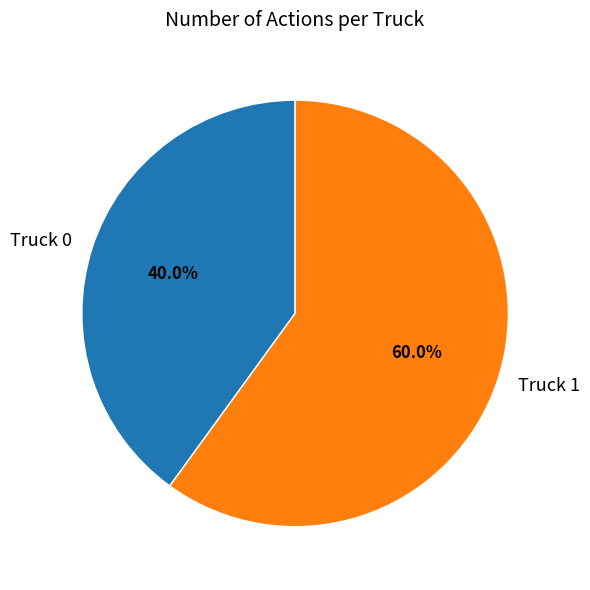

How many segments does this pie chart have?

2